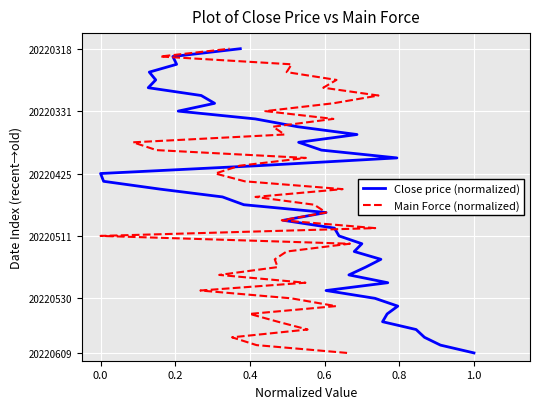

What position from the right is 0.6?

36